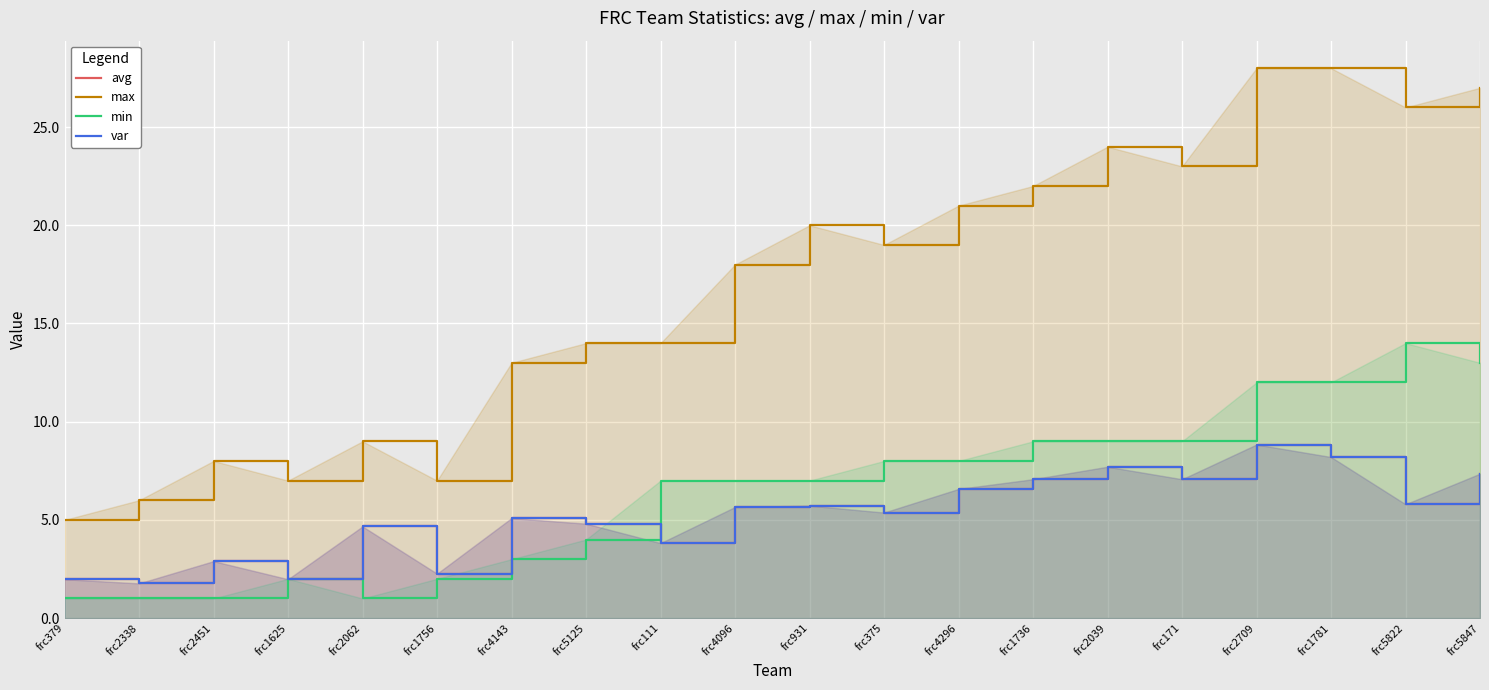

Which label corresponds to the largest value in the chart?

frc2709